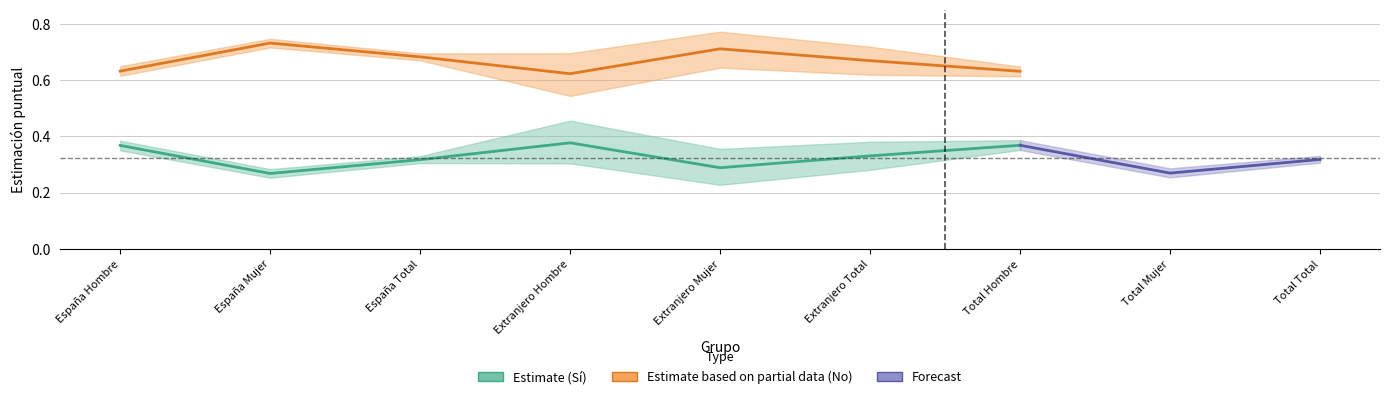

True or false: Estimate_upper and Partial_upper intersect in this chart.

False